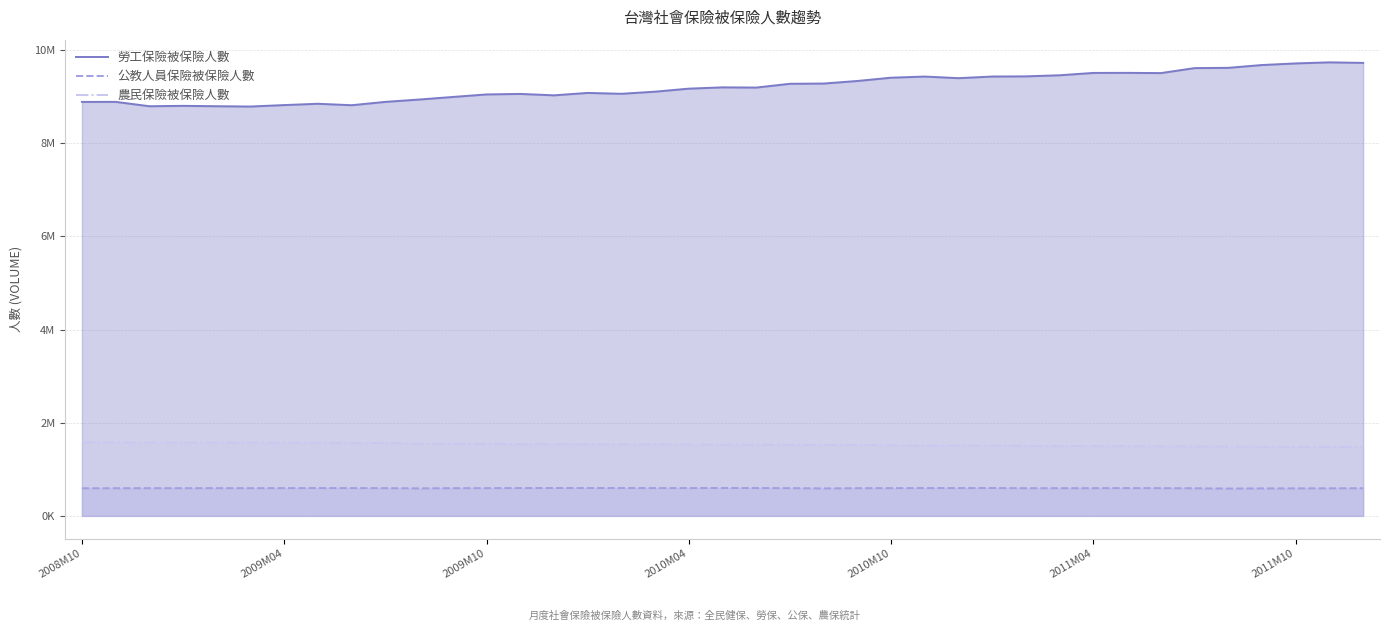

Does the chart display data point markers on the line(s)?

No